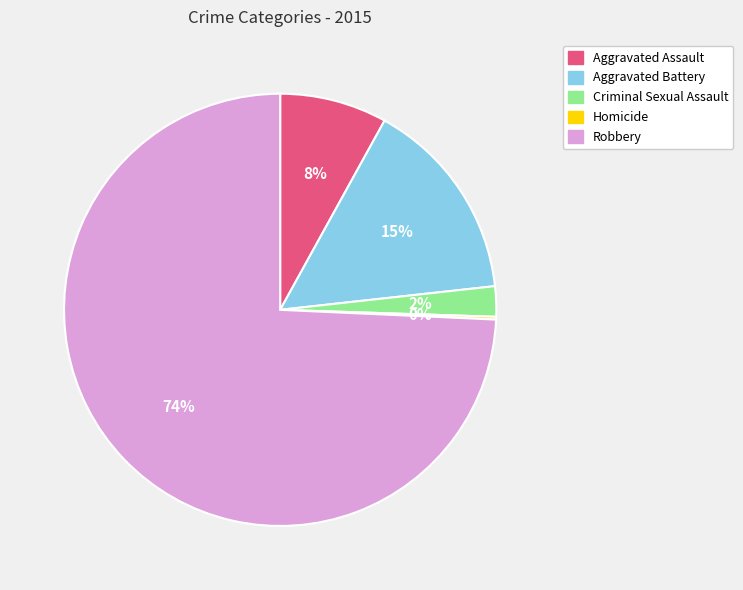

Which has a higher value, Aggravated Assault or Criminal Sexual Assault?

Aggravated Assault